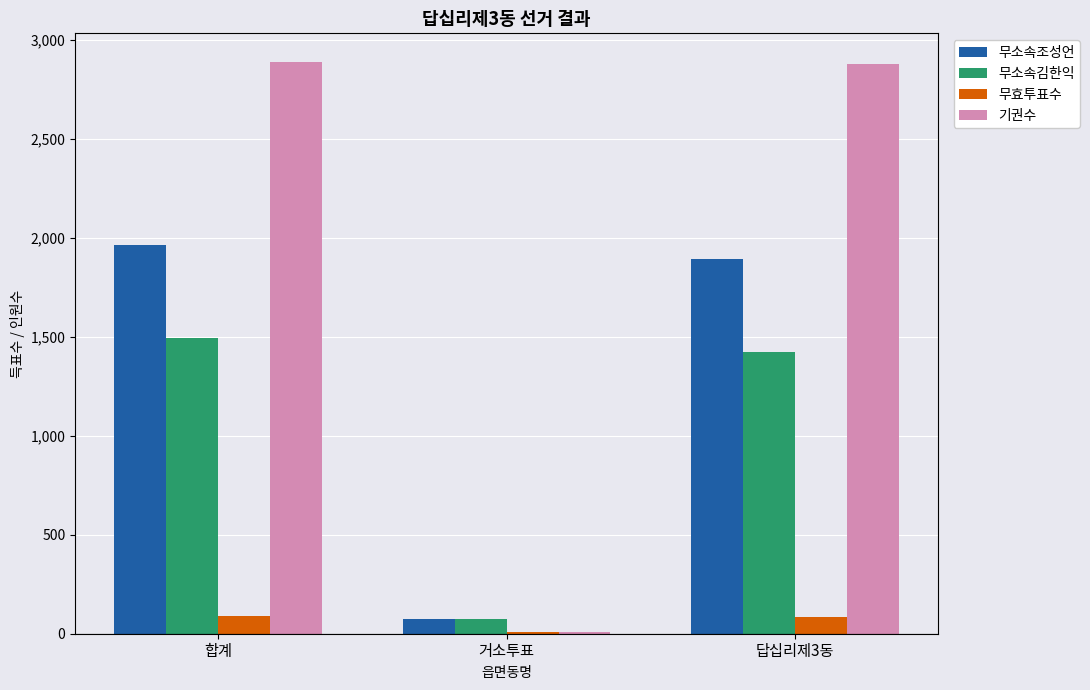

What is the highest value of the 무효투표수 series?

90